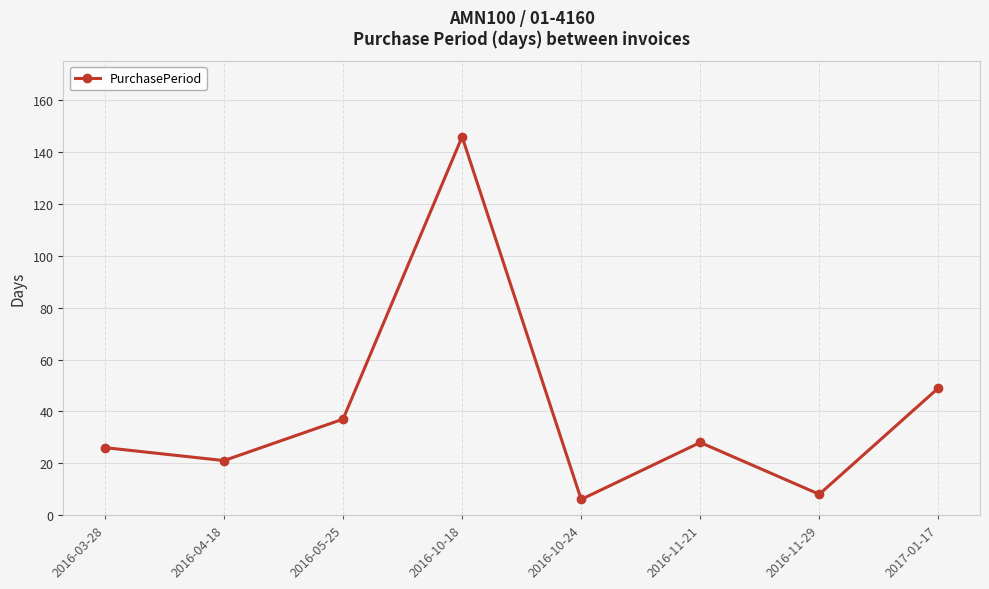

How many categories are shown in the chart?

8